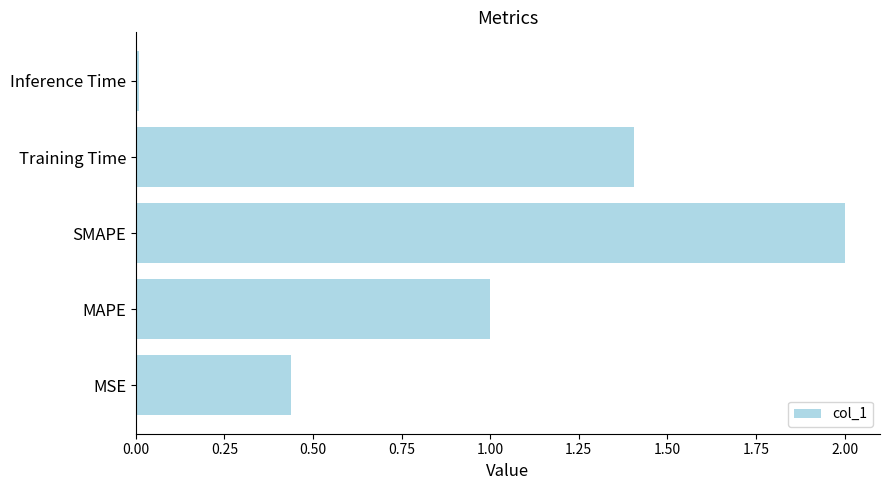

Which label corresponds to the largest value in the chart?

SMAPE